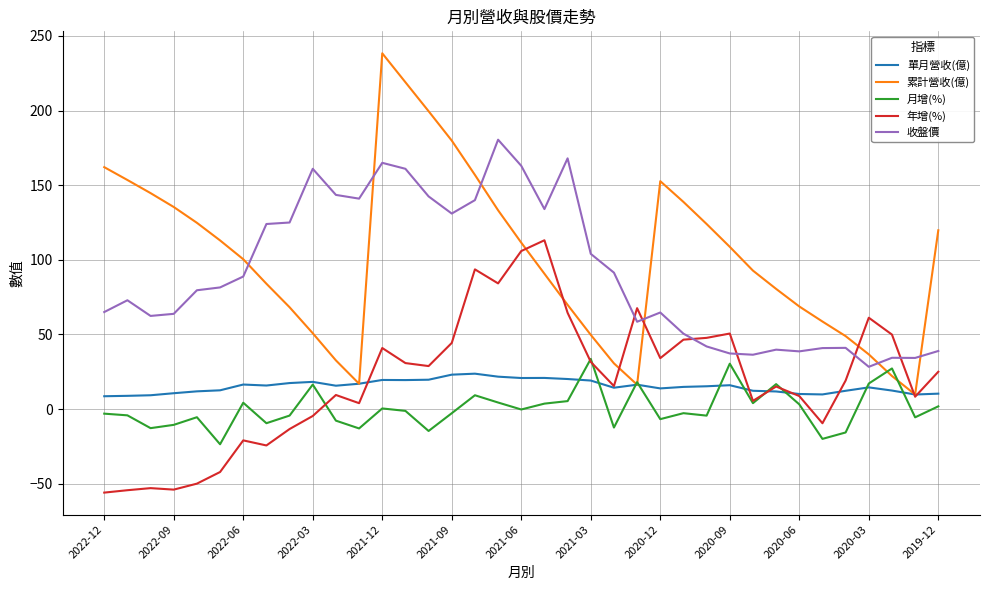

True or false: 收盤價 and 累計營收(億) cross at least once.

True